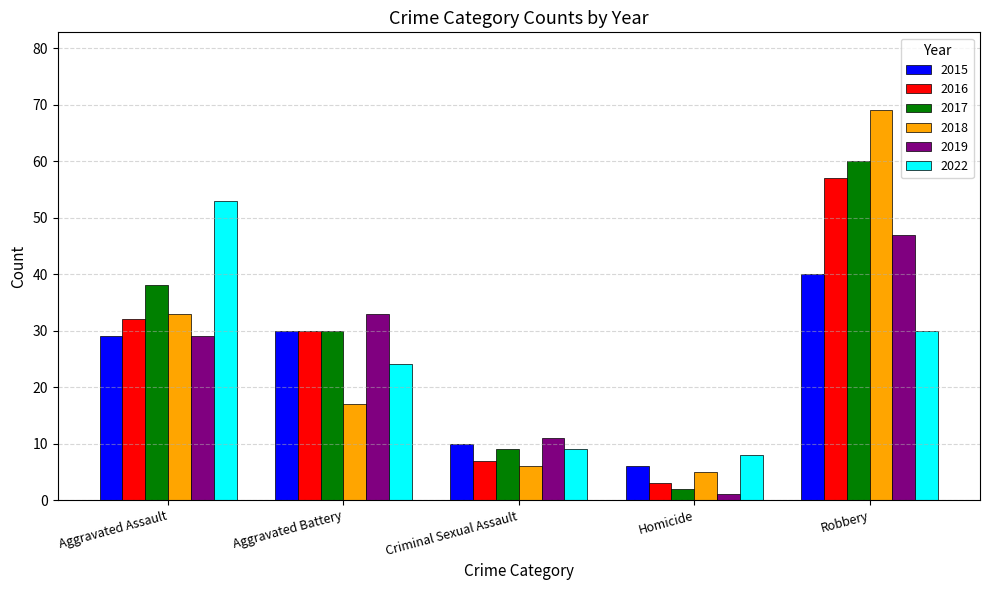

What are all the series names shown in the legend?

2015, 2016, 2017, 2018, 2019, 2022